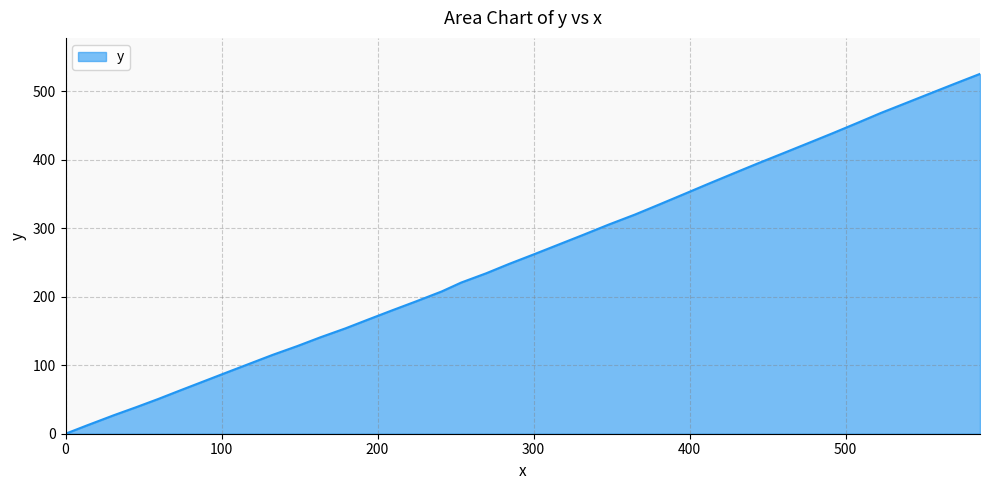

What is the maximum value shown in the chart?

525.4